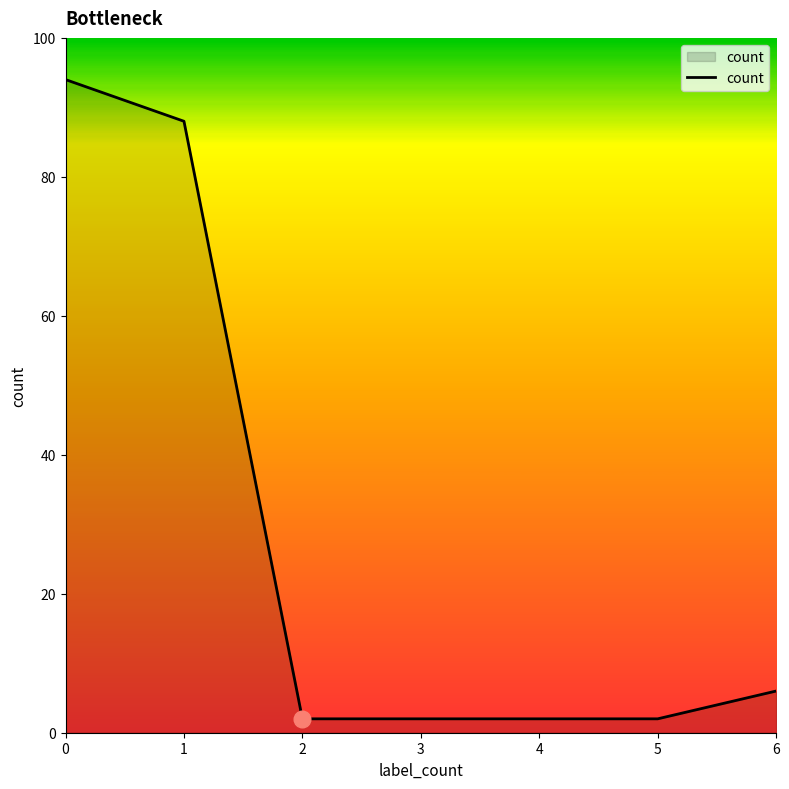

What is the maximum value shown in the chart?

94